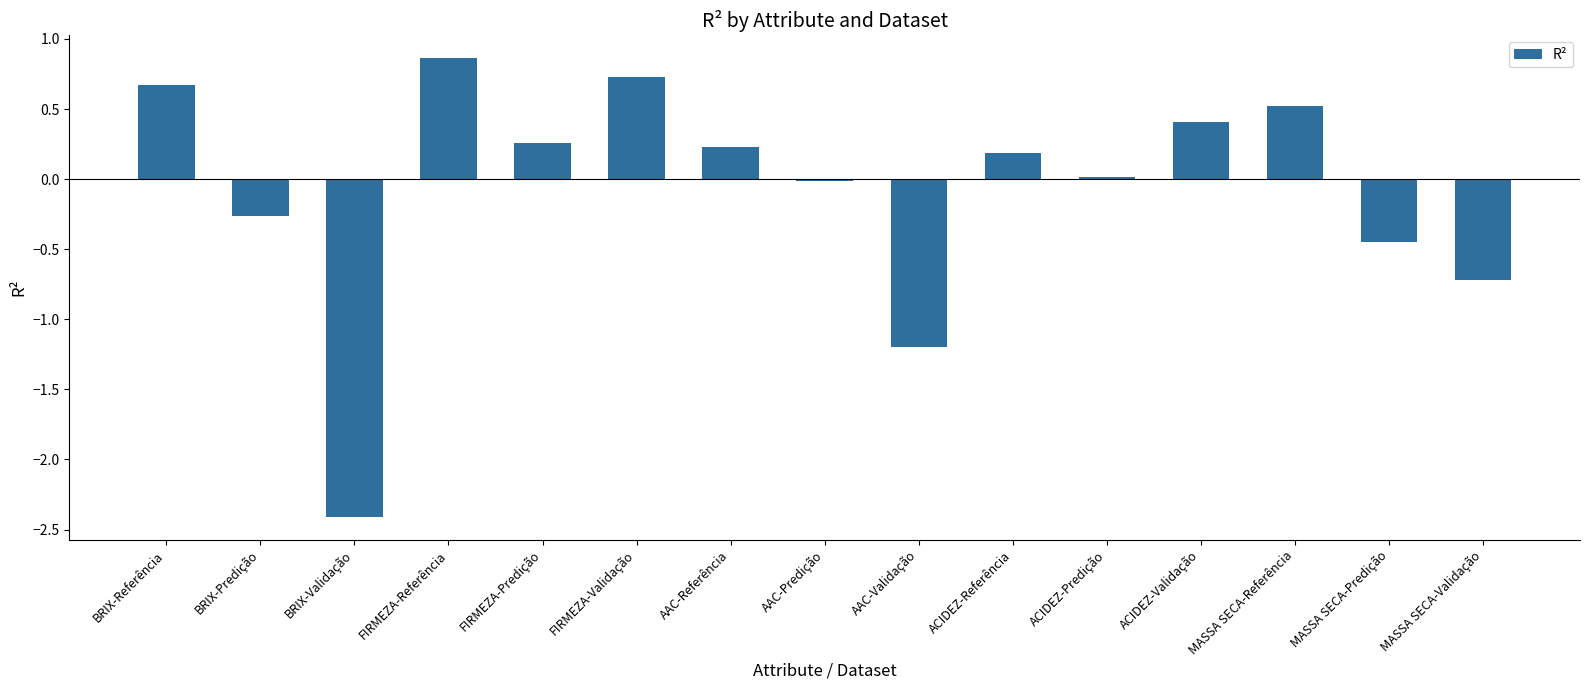

The value at AAC-Validação is -0.8. True or false?

False